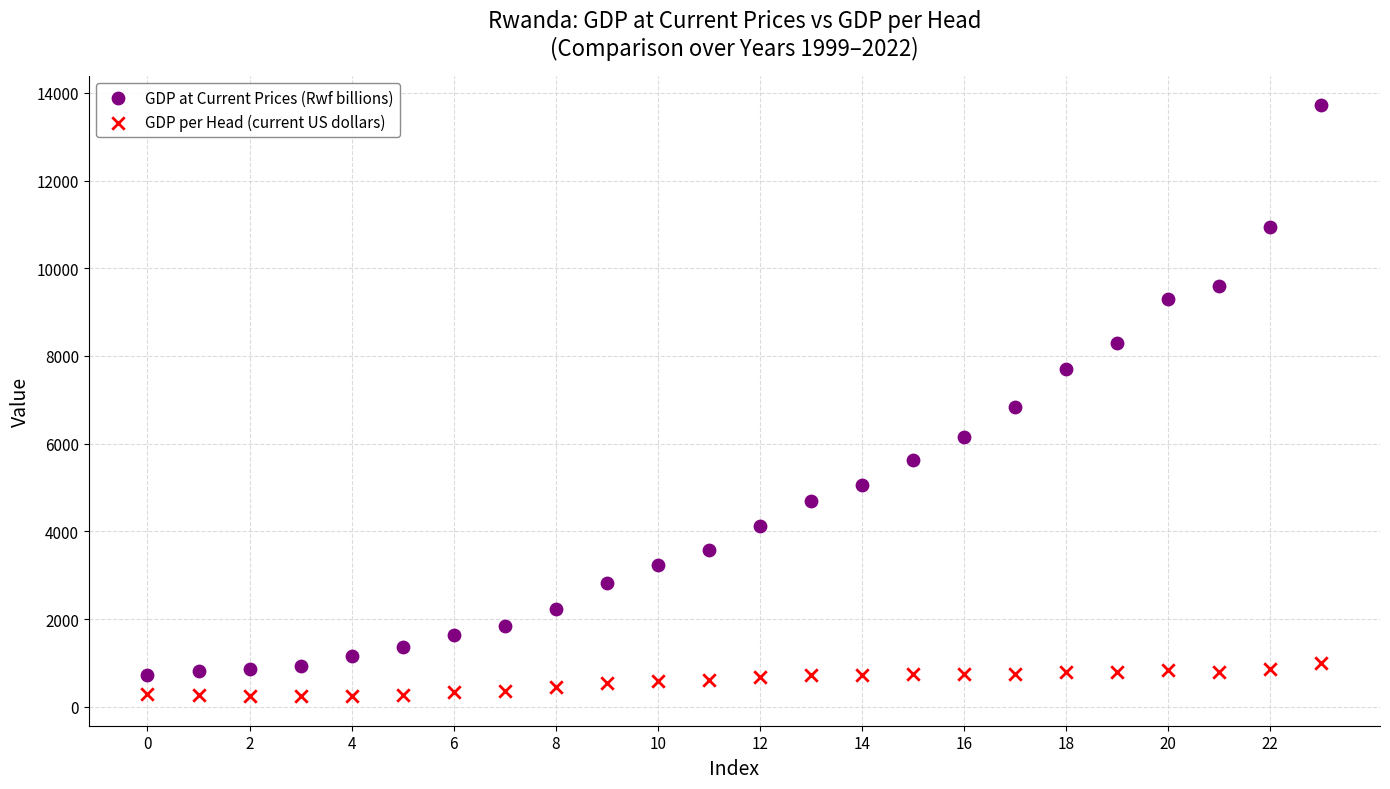

Which series has the largest Y range (max minus min)?

GDP at Current Prices (Rwf billions)